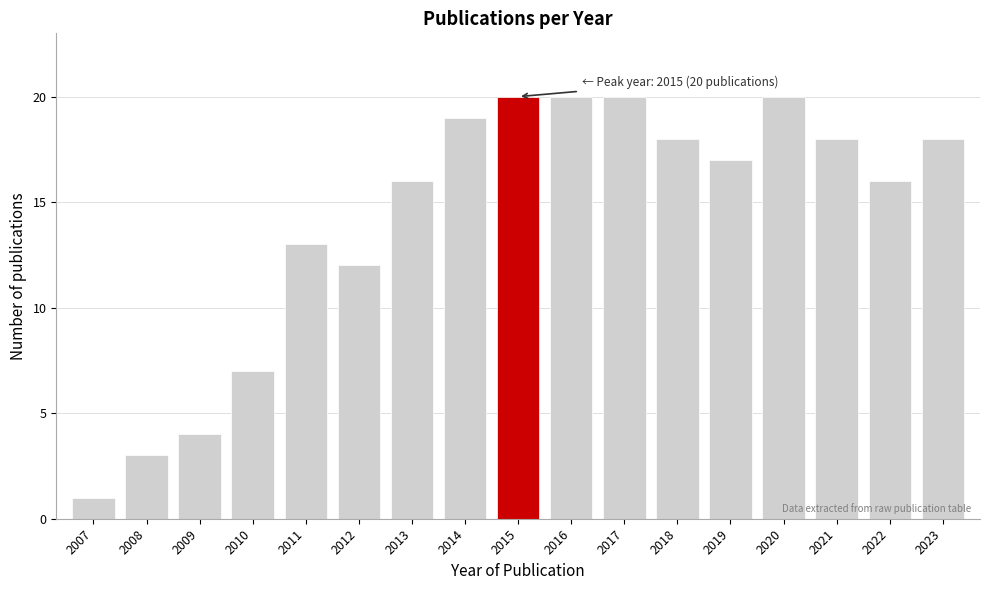

Reading left to right, extract all data points from this chart.

2007=1	2008=3	2009=4	2010=7	2011=13	2012=12	2013=16	2014=19	2015=20	2016=20	2017=20	2018=18	2019=17	2020=20	2021=18	2022=16	2023=18